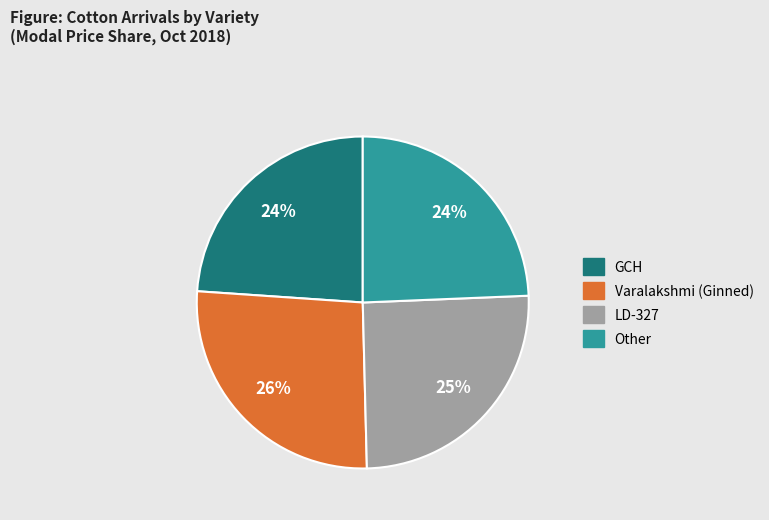

To the nearest percent, what is the difference between the LD-327 and Other slice percentages?

1%